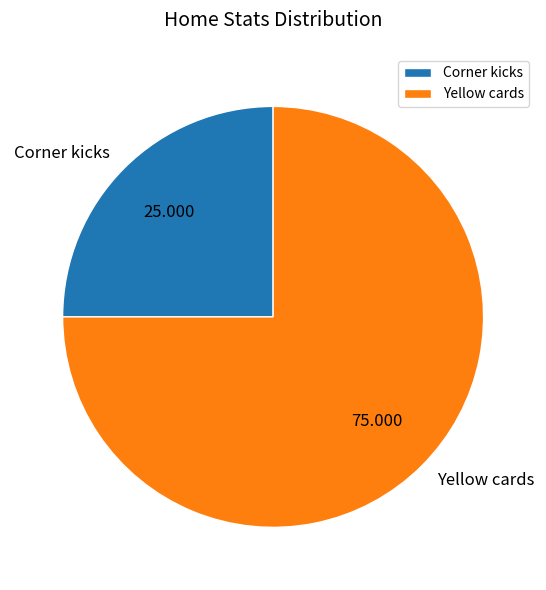

Approximately how many times larger is the value at Corner kicks compared to Yellow cards?

0.3